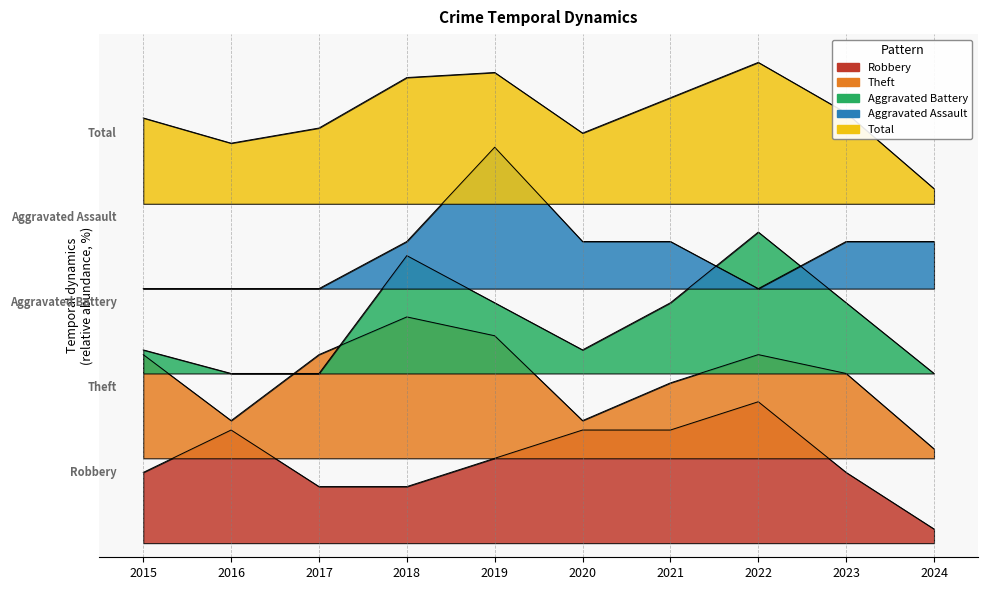

What is the minimum value for Aggravated Battery?

12.0